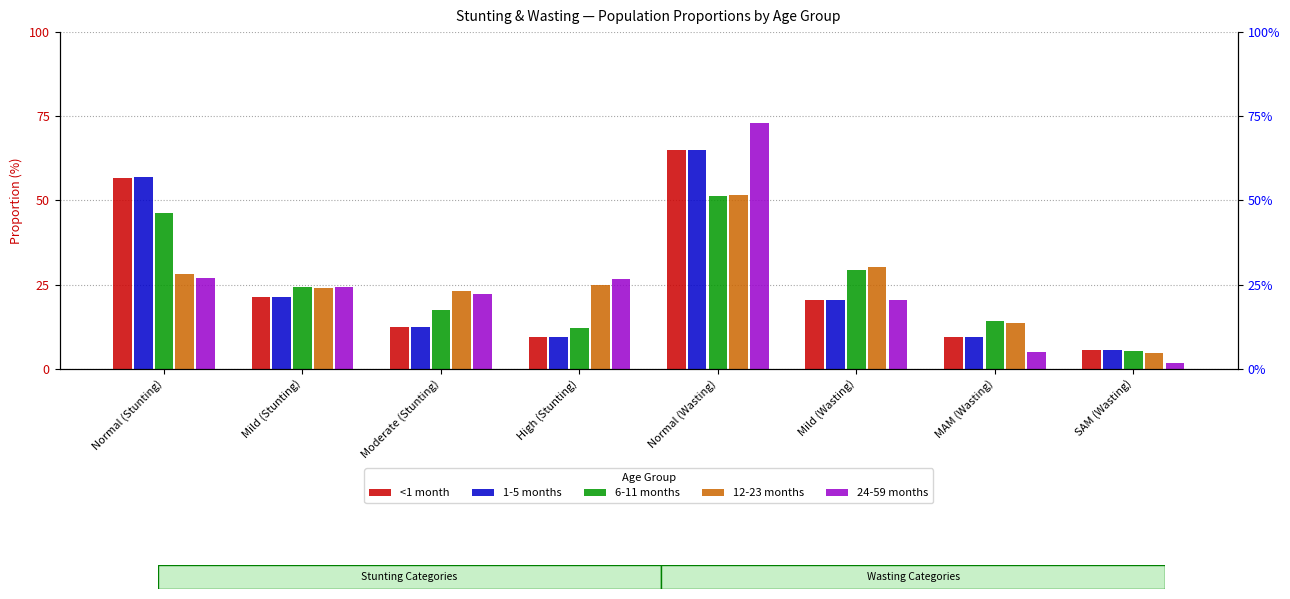

What is the sum of the 1-5 months values at MAM (Wasting) and Mild (Wasting)?

29.6